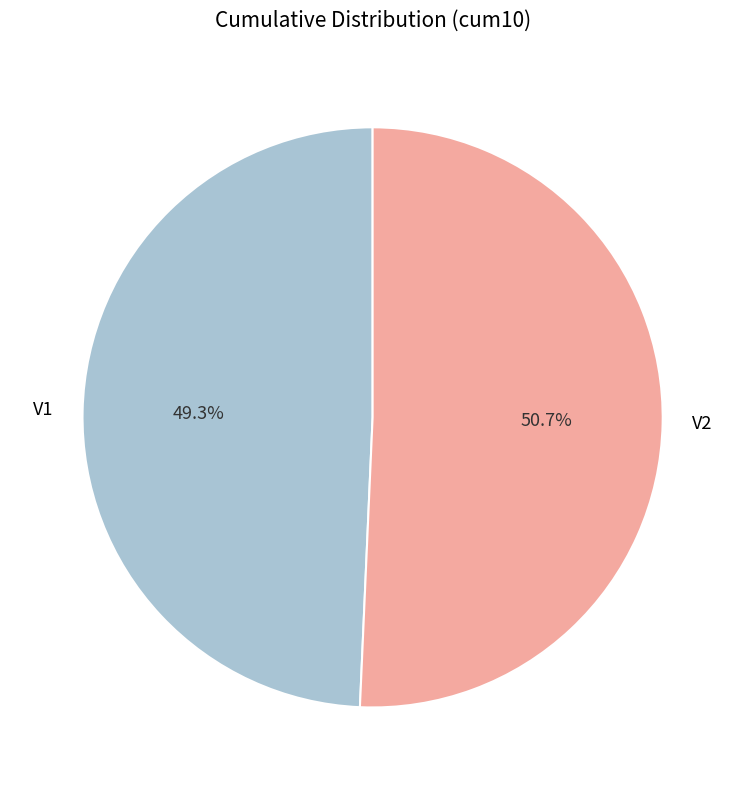

Does V1 represent more than half of the total?

No